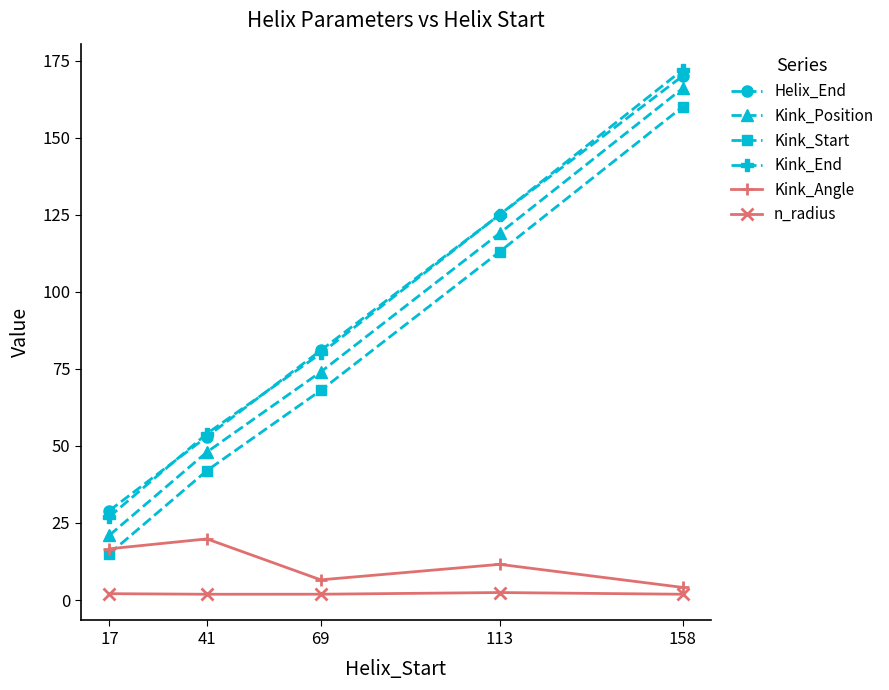

What is the minimum value shown in the chart?

1.9